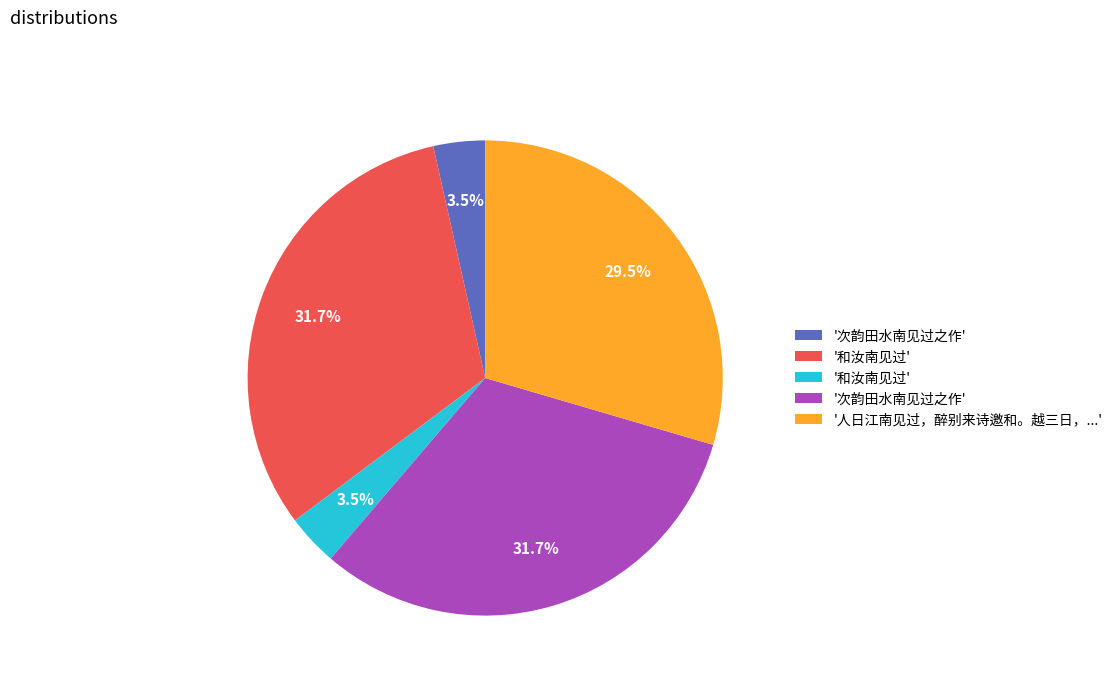

How many segments does this pie chart have?

5